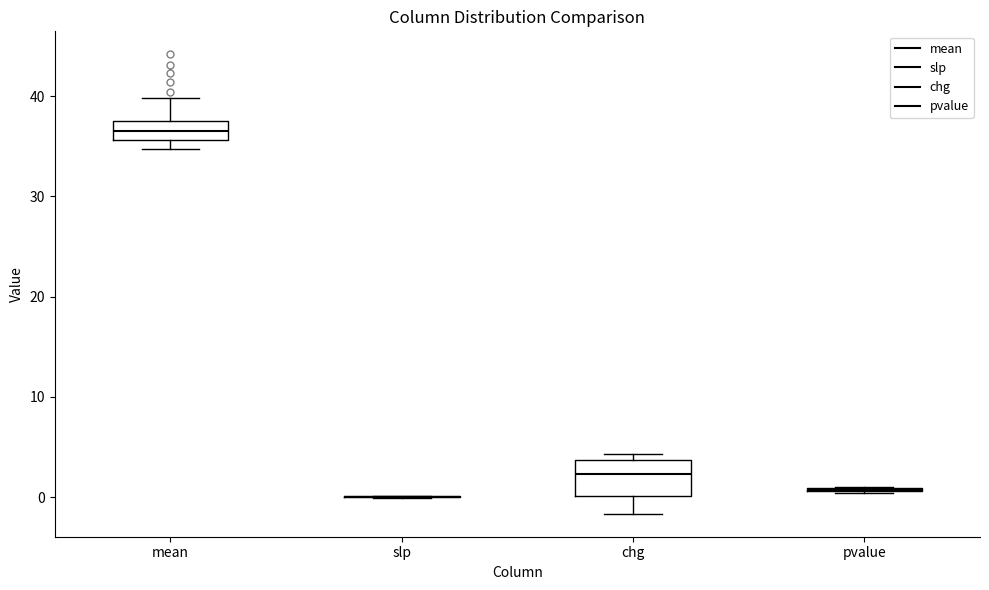

Reading left to right, read every box against the y-axis: the position of its median line, the range the box covers, and the ends of its whiskers. The values are not printed on the chart, so give them approximately, as read against the axis.

mean: median 36 (inside the box), box 36 to 37, whiskers 35 to 40
slp: box collapsed to a line at 0, whiskers 0 to 0
chg: median 2, box 0 to 4, whiskers -2 to 4 (just above the box's upper edge)
pvalue: box collapsed to a line at 1, whiskers 0 to 1